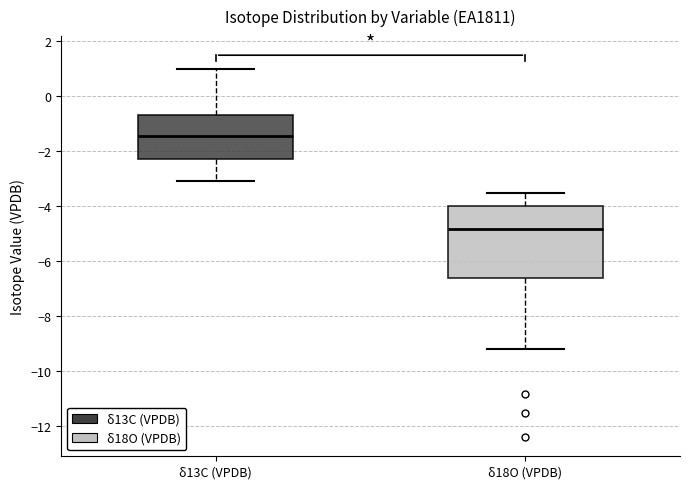

Where is the upper edge of the box for δ13C (VPDB) on the y-axis? The values are not printed on the chart, so give them approximately, as read against the axis.

-0.6